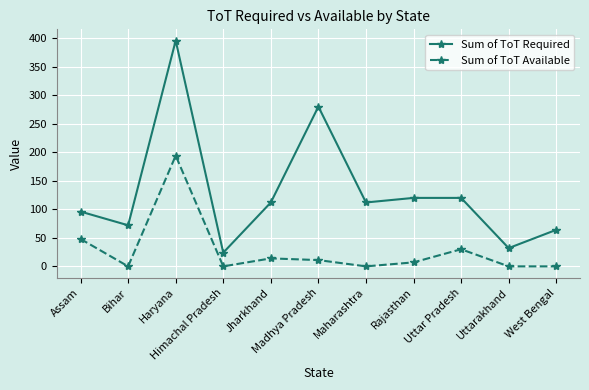

Where does the Sum of ToT Required series first go above 112?

Haryana